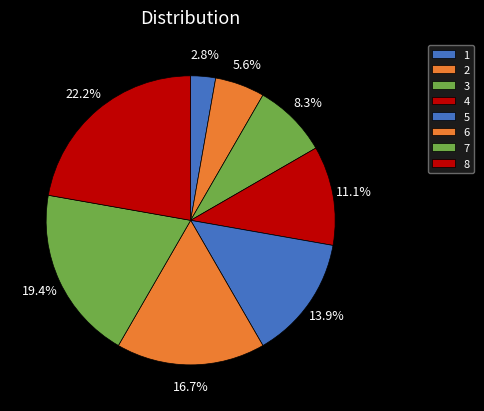

To the nearest percent, what is the difference between the 7 and 6 slice percentages?

3%